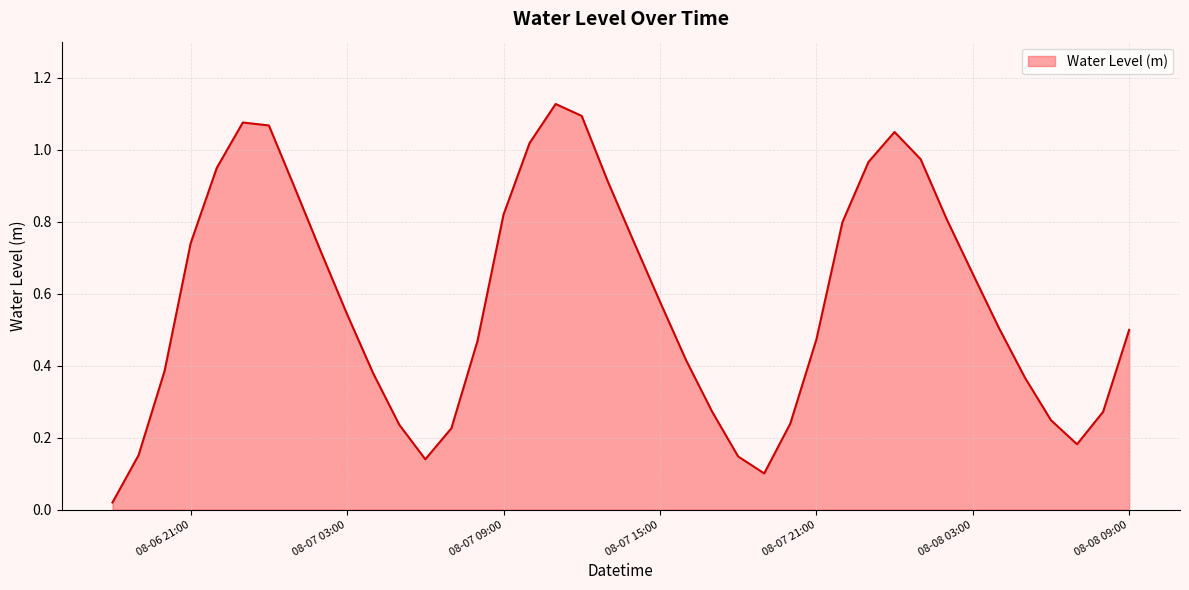

Reading left to right, transcribe all the data shown in this chart.

0.0	0.2	0.4	0.7	0.9	1.1	1.1	0.9	0.7	0.5	0.4	0.2	0.1	0.2	0.5	0.8	1.0	1.1	1.1	0.9	0.7	0.6	0.4	0.3	0.1	0.1	0.2	0.5	0.8	1.0	1.0	1.0	0.8	0.7	0.5	0.4	0.2	0.2	0.3	0.5